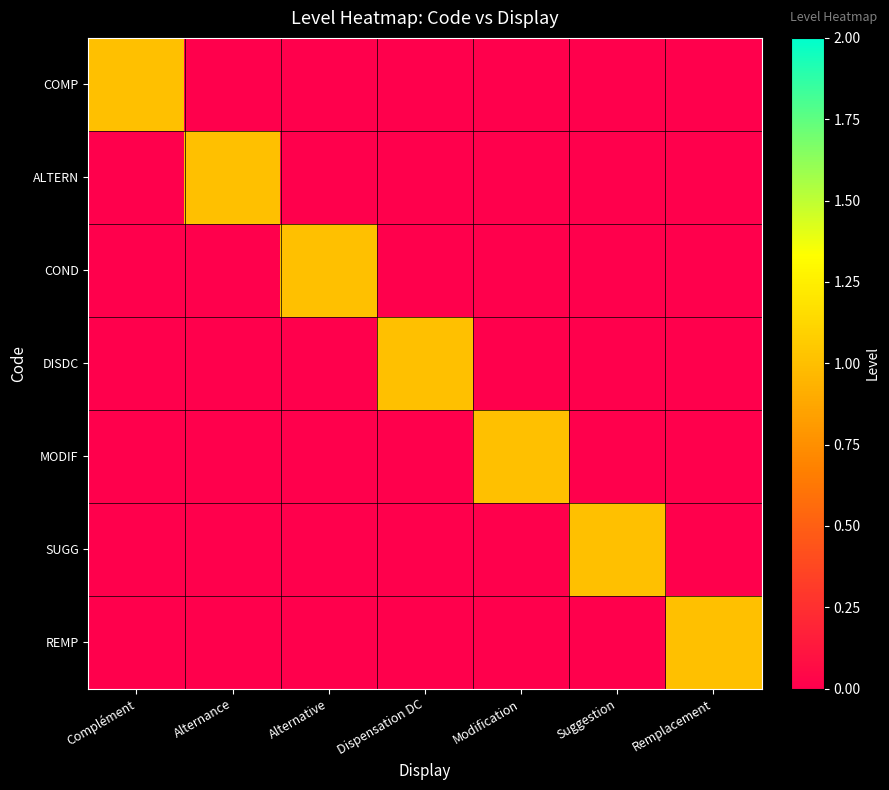

Reading left to right, what are all the values shown in this chart?

COMP: Complément=1	Alternance=0	Alternative=0	Dispensation DC=0	Modification=0	Suggestion=0	Remplacement=0
ALTERN: Complément=0	Alternance=1	Alternative=0	Dispensation DC=0	Modification=0	Suggestion=0	Remplacement=0
COND: Complément=0	Alternance=0	Alternative=1	Dispensation DC=0	Modification=0	Suggestion=0	Remplacement=0
DISDC: Complément=0	Alternance=0	Alternative=0	Dispensation DC=1	Modification=0	Suggestion=0	Remplacement=0
MODIF: Complément=0	Alternance=0	Alternative=0	Dispensation DC=0	Modification=1	Suggestion=0	Remplacement=0
SUGG: Complément=0	Alternance=0	Alternative=0	Dispensation DC=0	Modification=0	Suggestion=1	Remplacement=0
REMP: Complément=0	Alternance=0	Alternative=0	Dispensation DC=0	Modification=0	Suggestion=0	Remplacement=1